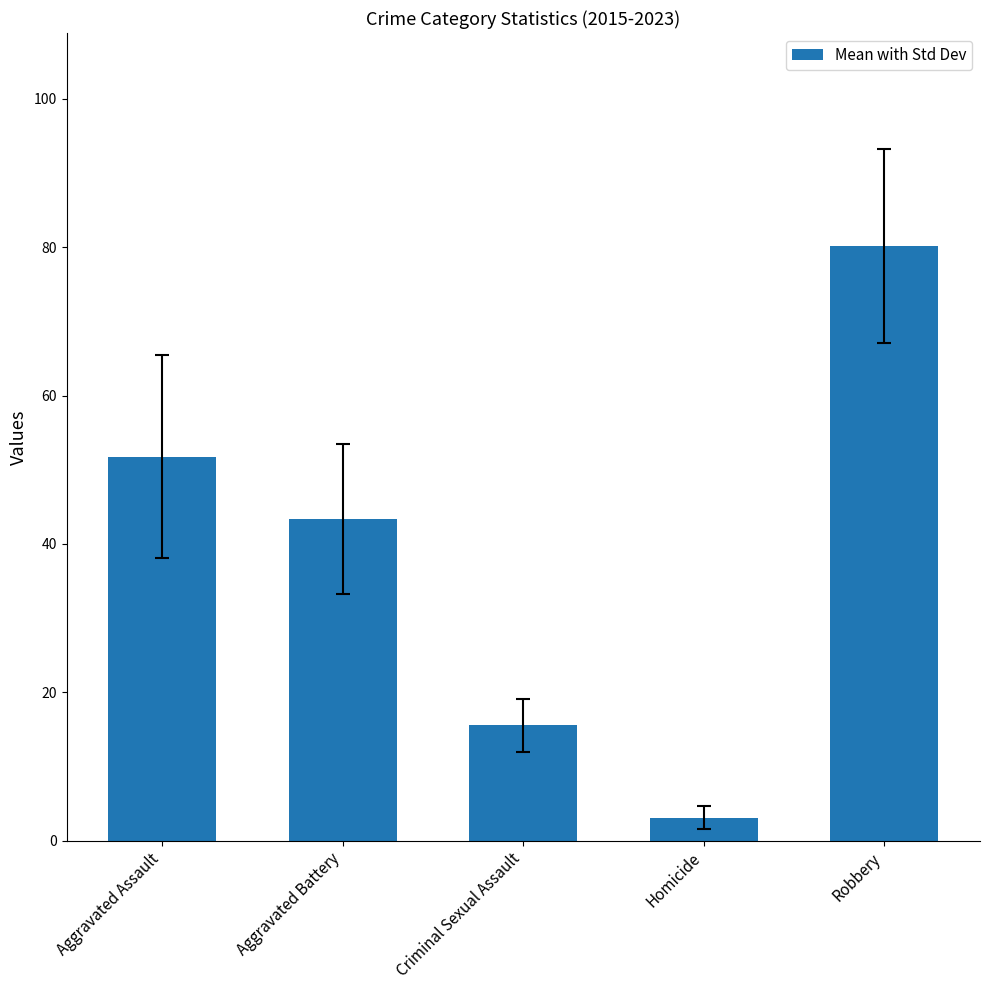

Rank the categories by value from highest to lowest.

Robbery, Aggravated Assault, Aggravated Battery, Criminal Sexual Assault, Homicide